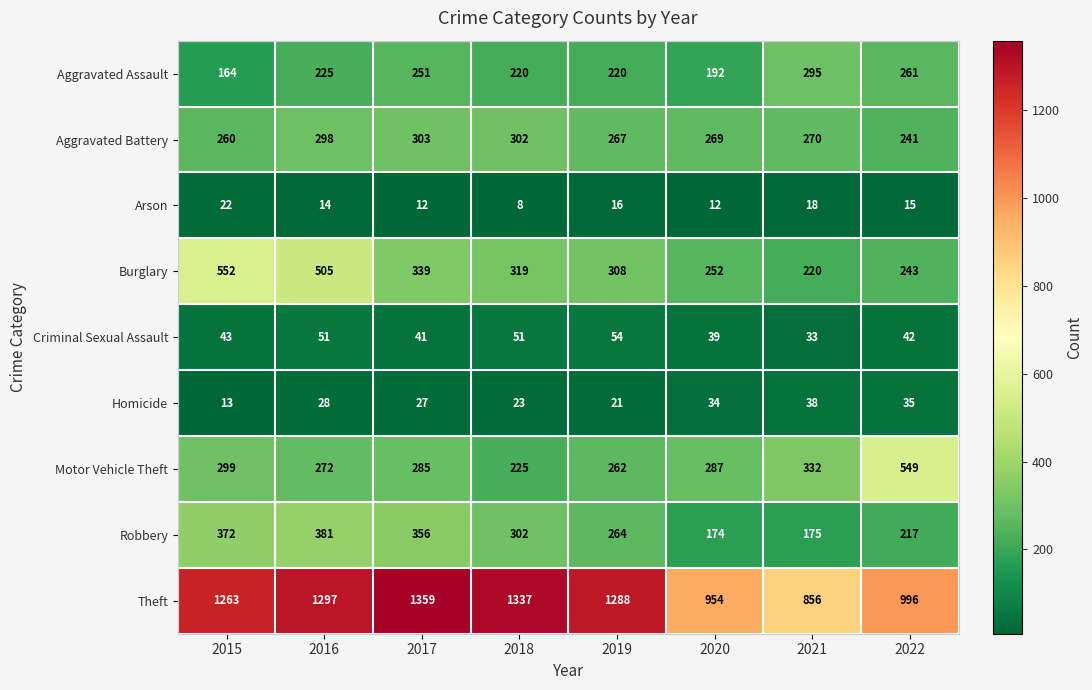

Where does the Robbery series first go above 302?

2015